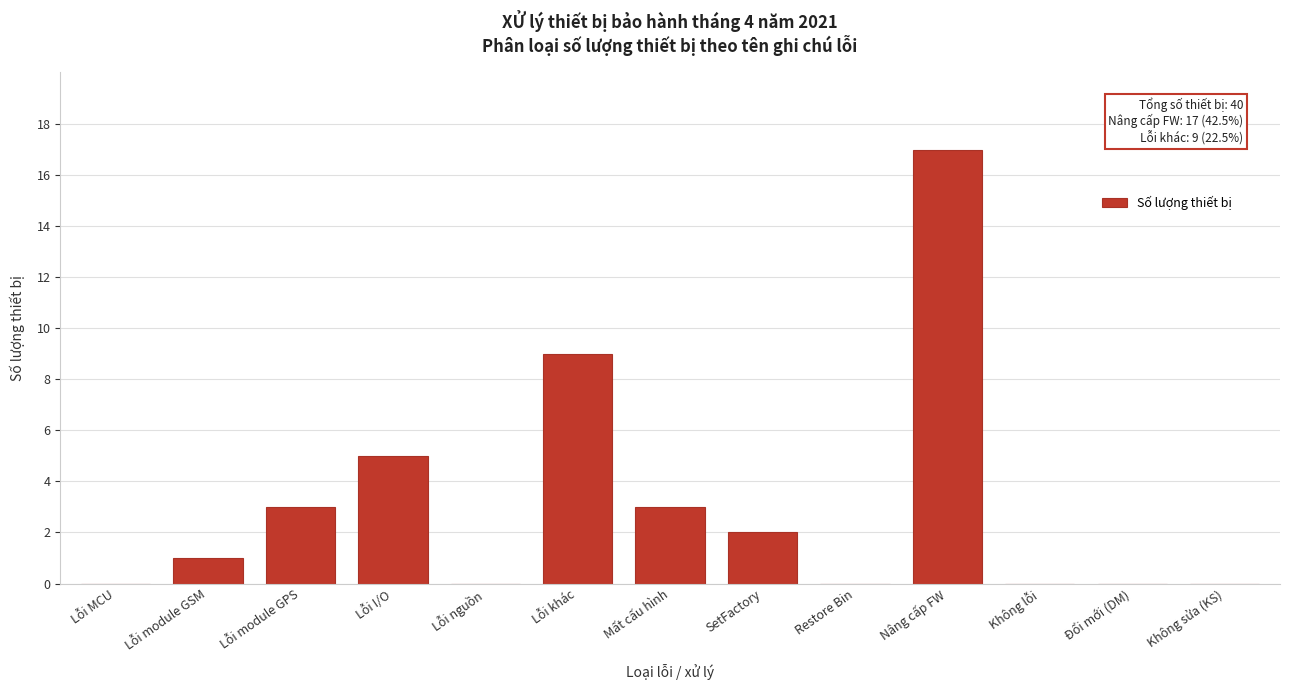

Reading right to left, what are all the values shown in this chart?

Không sửa (KS)=0	Đổi mới (DM)=0	Không lỗi=0	Nâng cấp FW=17	Restore Bin=0	SetFactory=2	Mất cấu hình=3	Lỗi khác=9	Lỗi nguồn=0	Lỗi I/O=5	Lỗi module GPS=3	Lỗi module GSM=1	Lỗi MCU=0